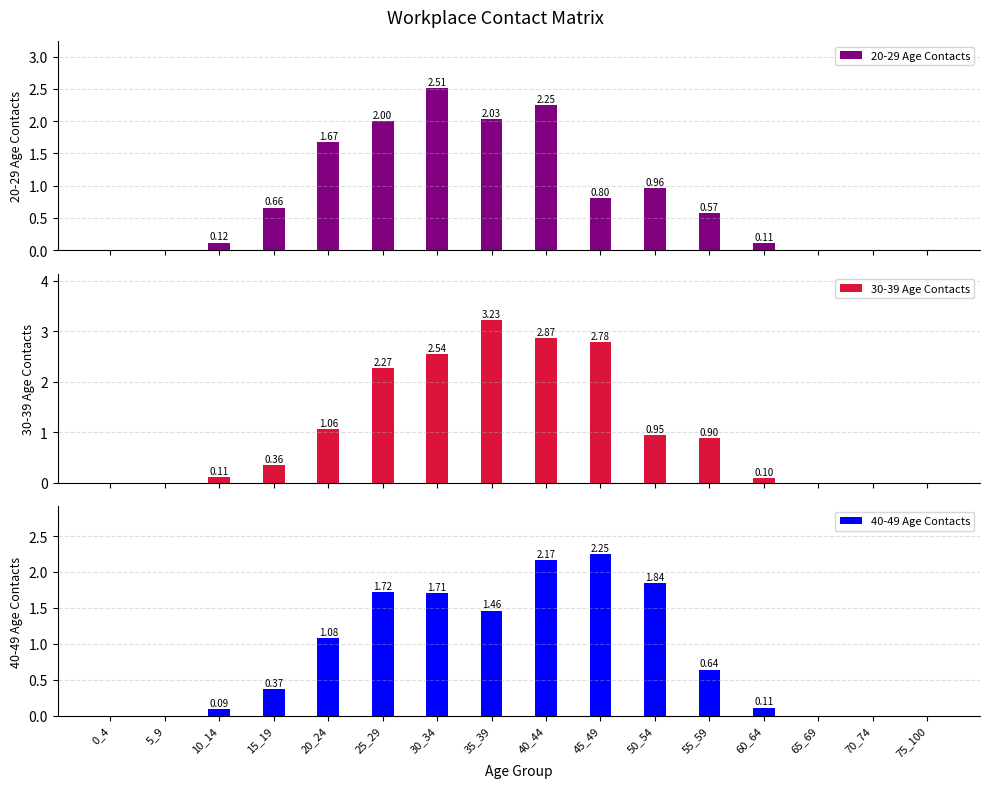

How many data points does each series have?

16